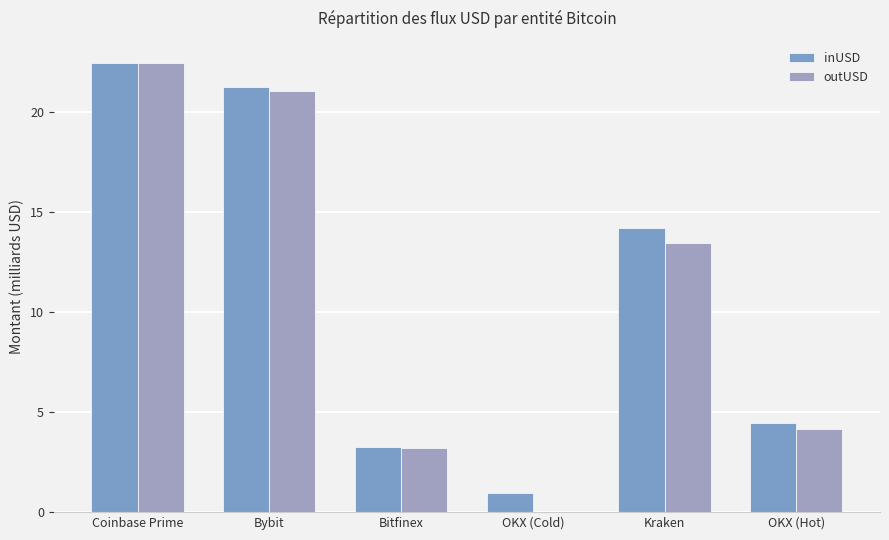

Where does the inUSD series first go above 14?

Coinbase Prime